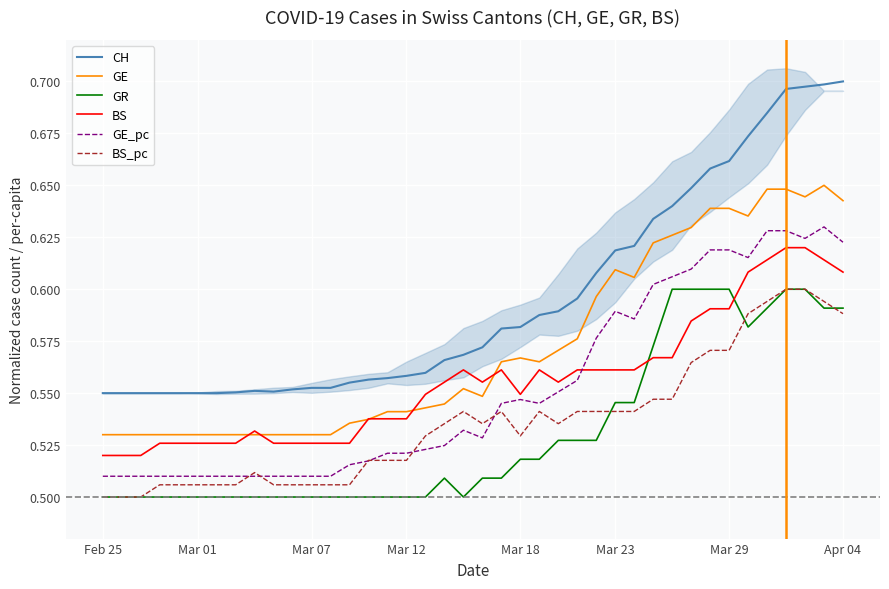

The value of CH at 37 is 0.4. True or false?

False